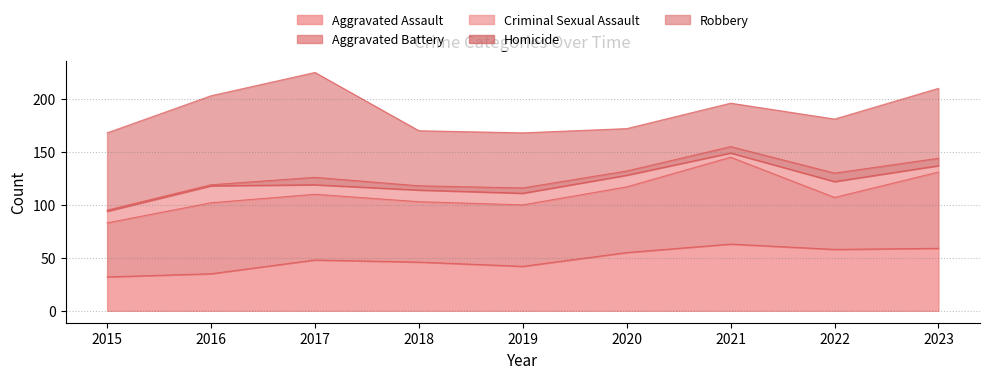

Is the value of Aggravated Assault at 2018 greater than the value of Criminal Sexual Assault at 2020?

Yes